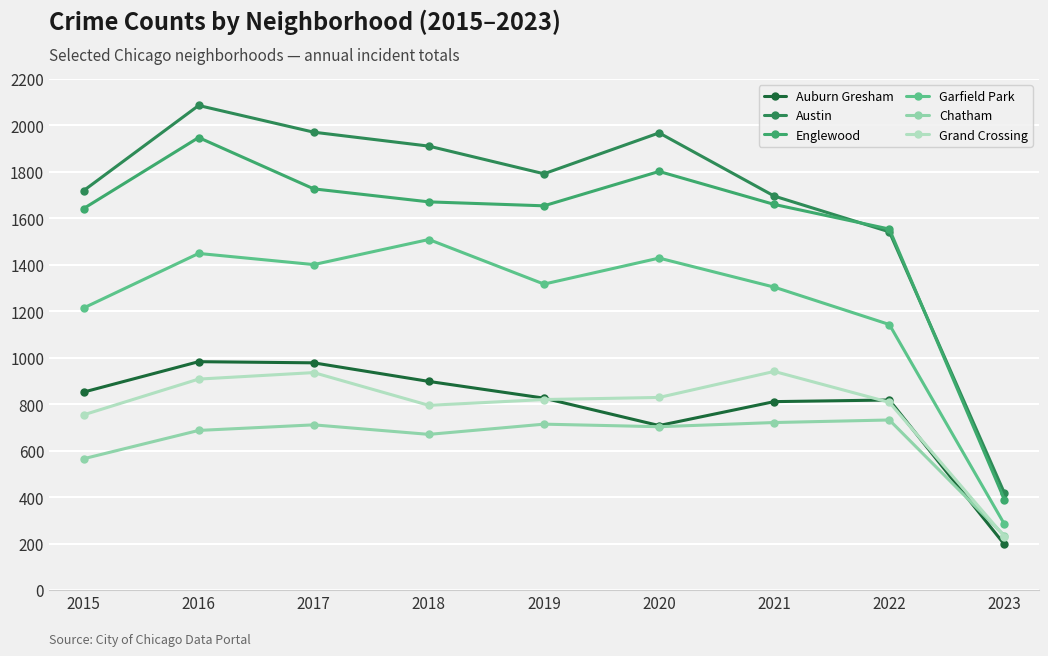

Is this an area chart (filled region under the line)?

No